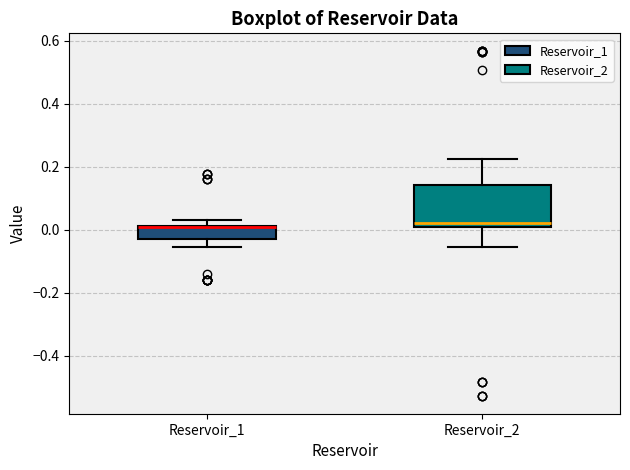

Which box is the tallest, from its lower edge to its upper edge?

Reservoir_2